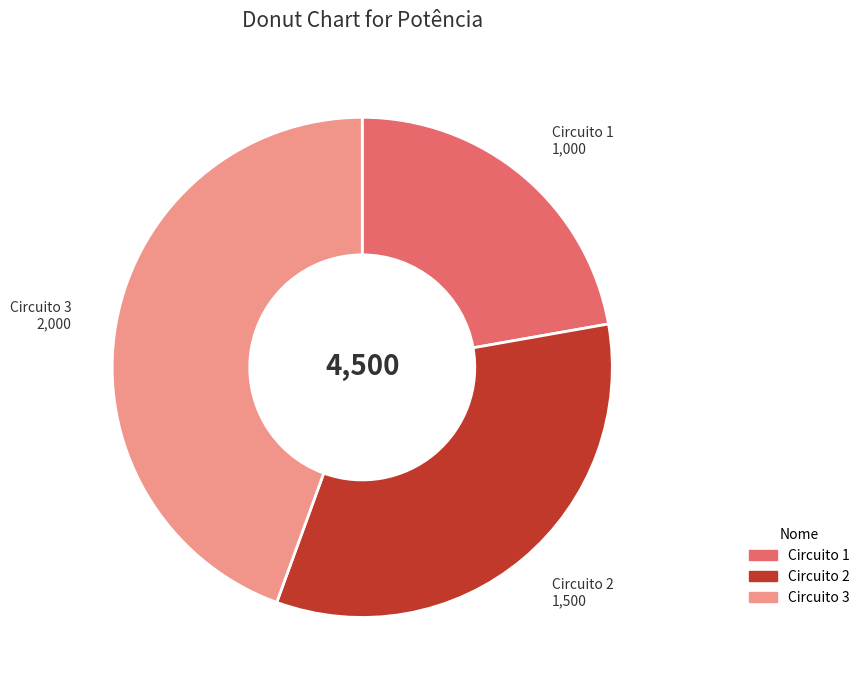

True or false: Circuito 3 accounts for 33% of the total.

False